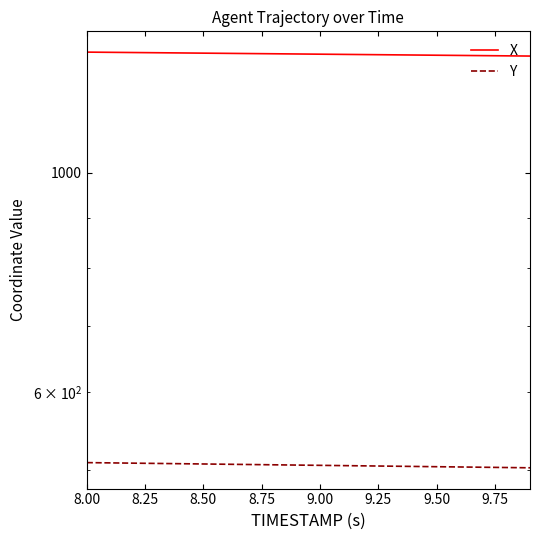

At how many categories does at least one series exceed 621?

20